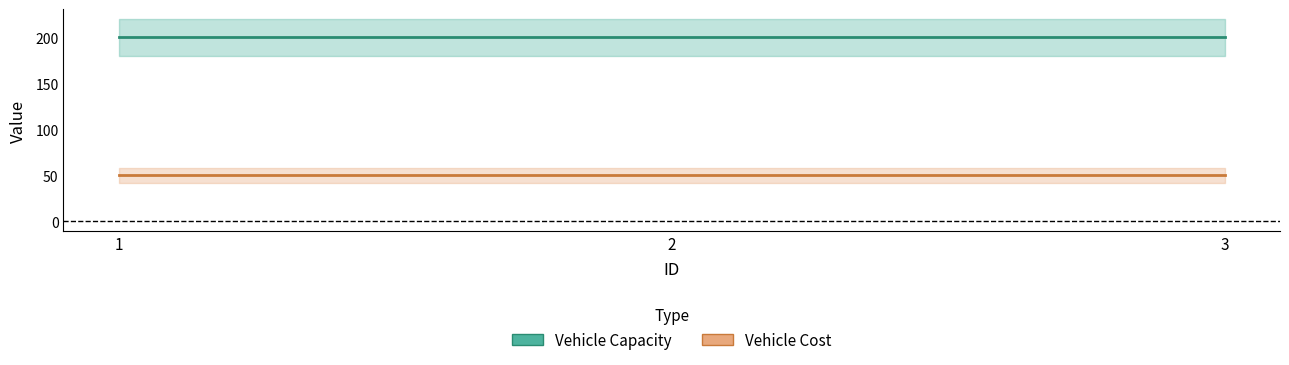

Rank the series by their average value, from lowest to highest.

Vehicle Cost, Vehicle Capacity